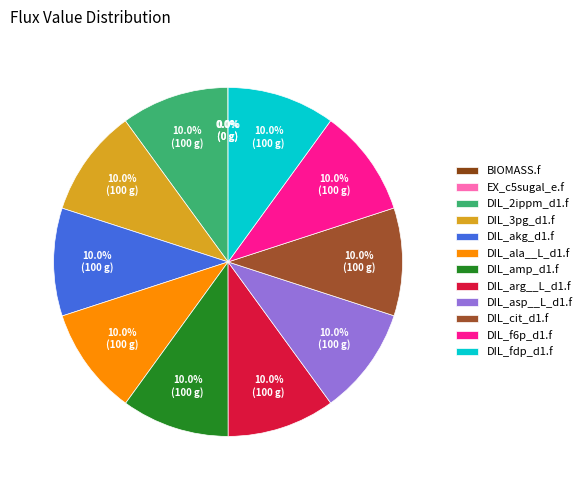

Combined, do DIL_asp__L_d1.f and DIL_cit_d1.f account for over 50%?

No